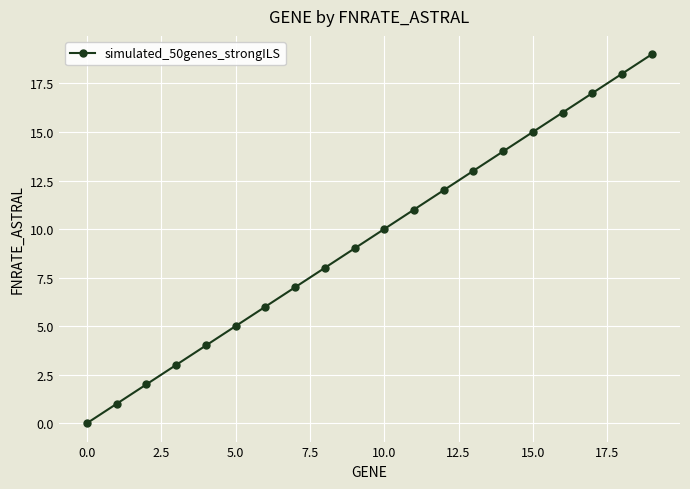

What is the maximum value shown in the chart?

19